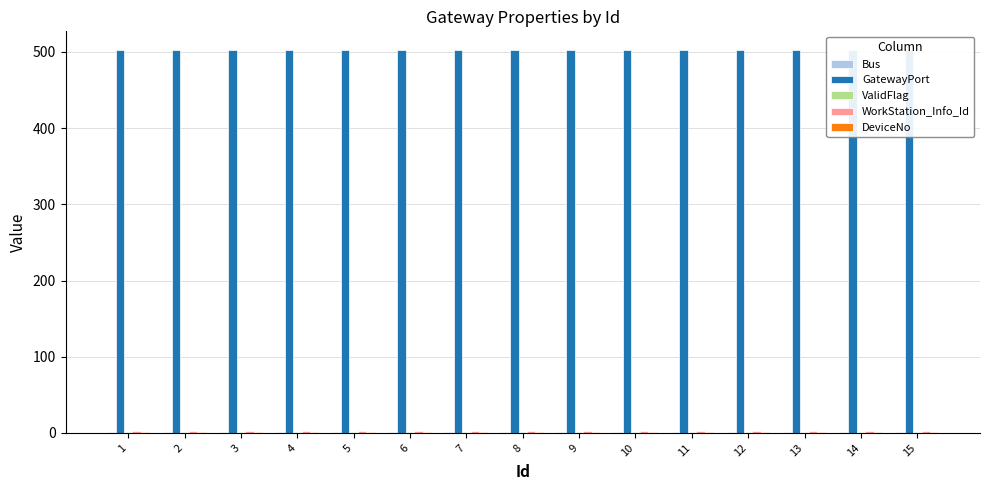

How many bars are there in total?

75